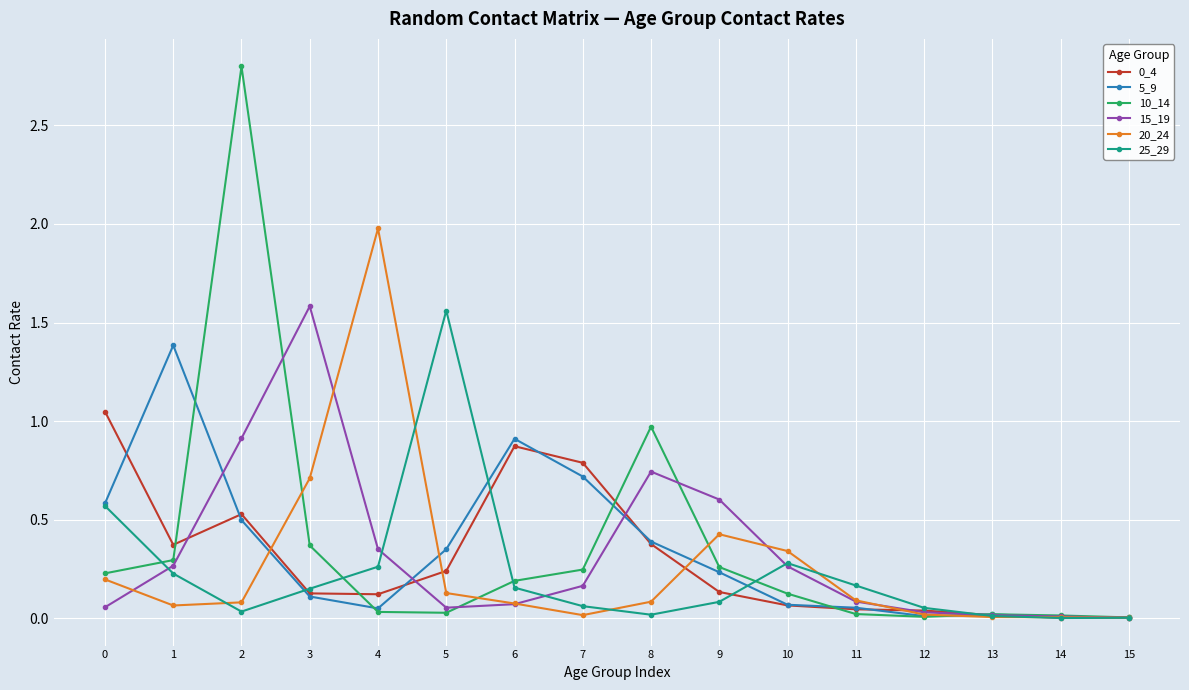

What is the total value across all series at 1?

2.6